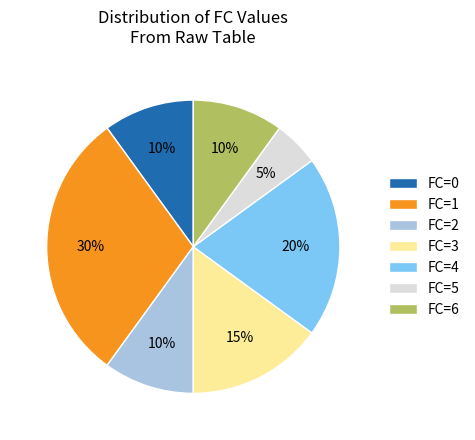

Is there a majority slice in this chart?

No